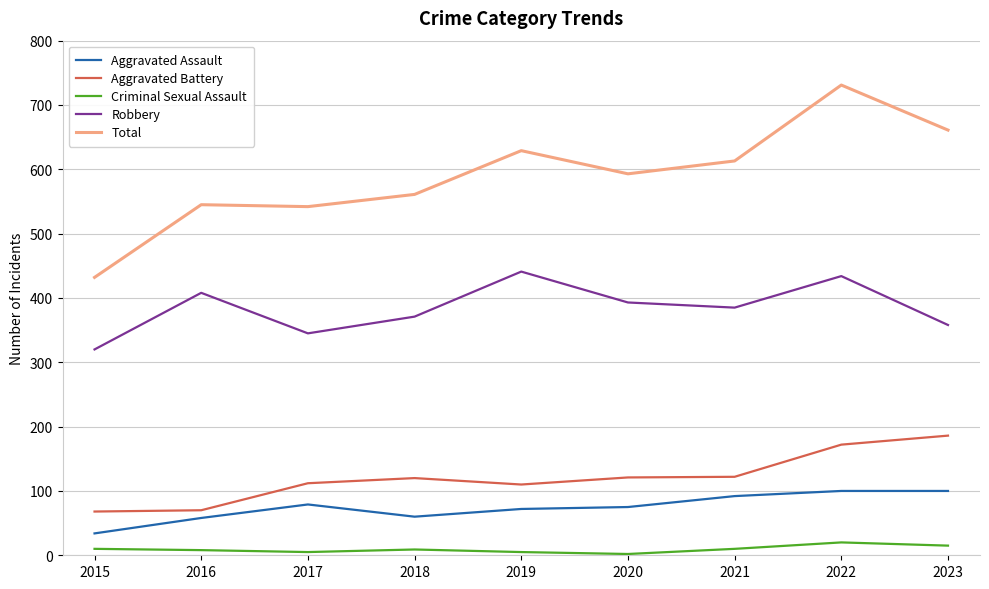

In Total, how many points are lower than both neighbors (excluding endpoints)?

2